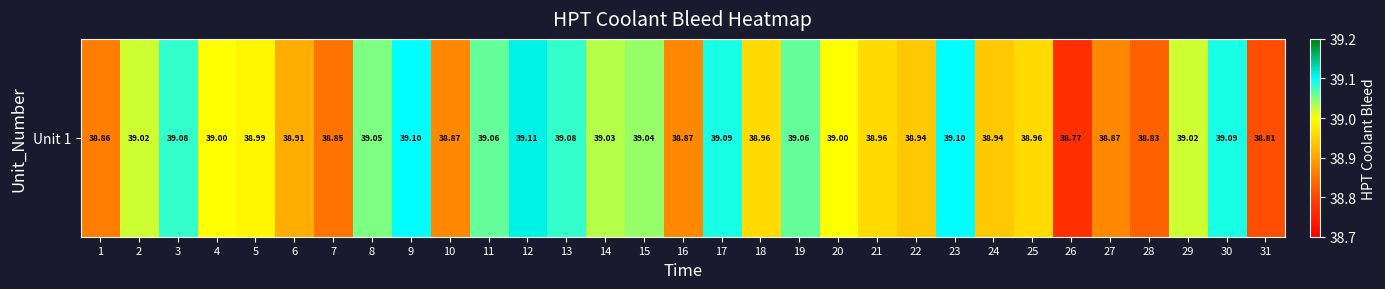

Reading left to right, transcribe all the data shown in this chart.

38.9	39.0	39.1	39.0	39.0	38.9	38.9	39.0	39.1	38.9	39.1	39.1	39.1	39.0	39.0	38.9	39.1	39.0	39.1	39.0	39.0	38.9	39.1	38.9	39.0	38.8	38.9	38.8	39.0	39.1	38.8